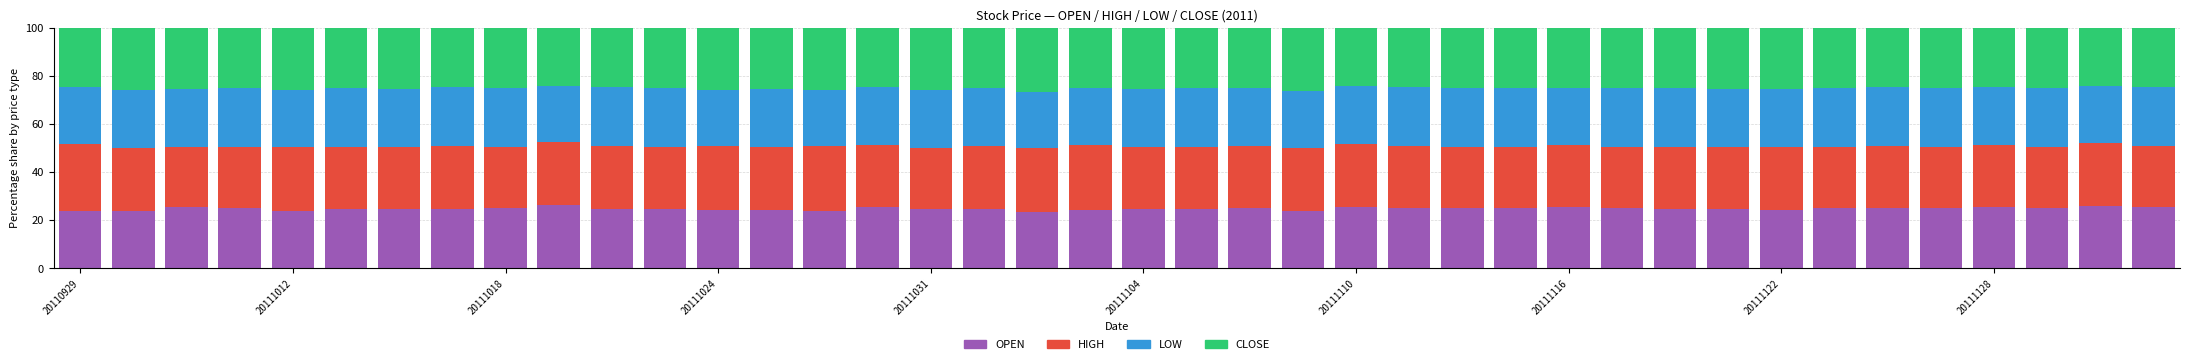

What is the minimum value for OPEN?

23.6